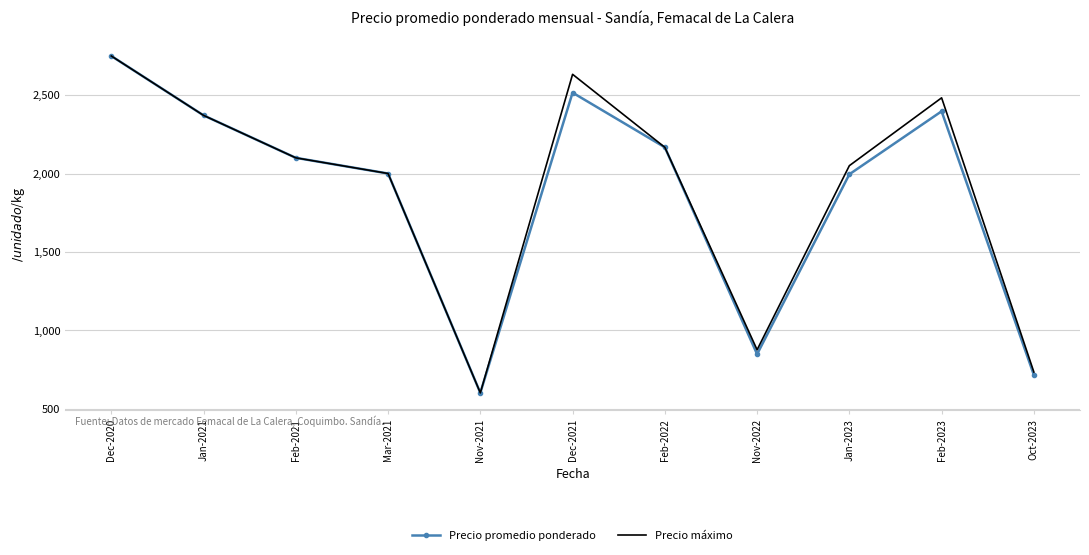

The Precio máximo series shows 2050 at Jan-2023. True or false?

True